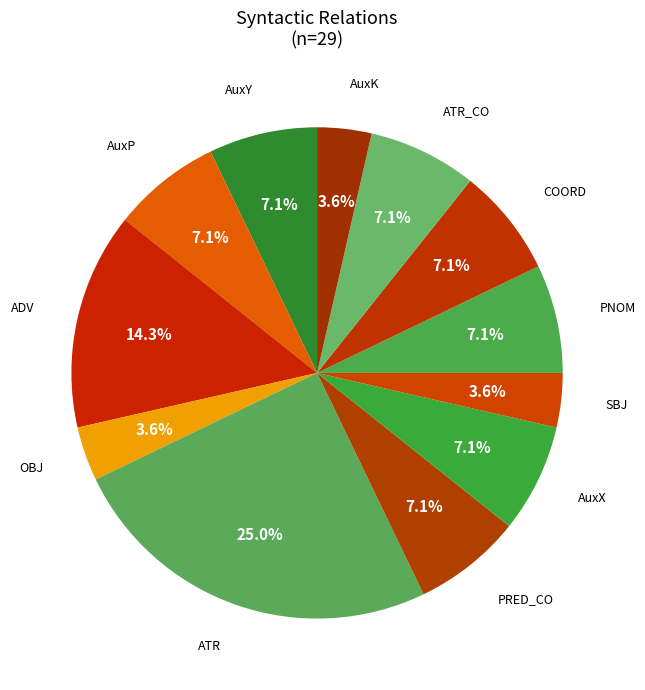

Count the number of slices in the pie.

12